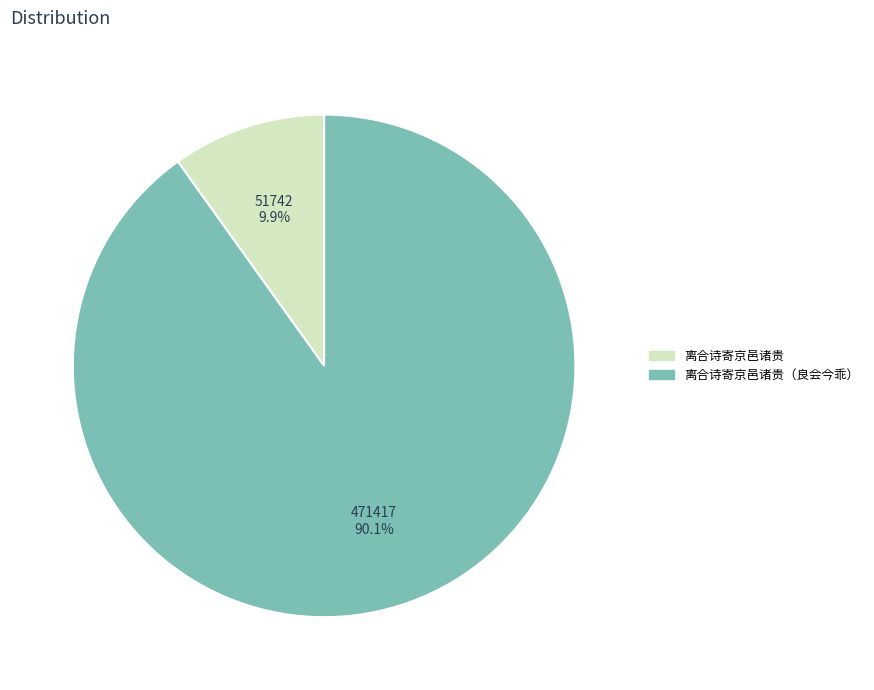

Which has a higher value, 离合诗寄京邑诸贵 or 离合诗寄京邑诸贵（良会今乖）?

离合诗寄京邑诸贵（良会今乖）